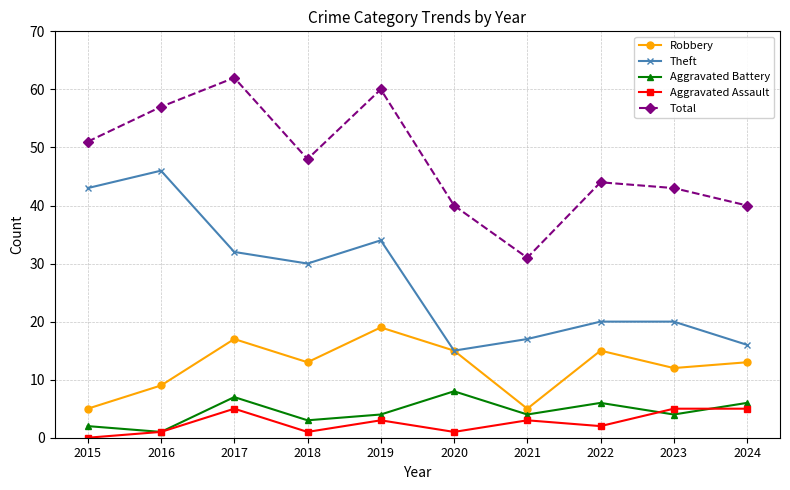

What is the lowest value of the Total series?

31